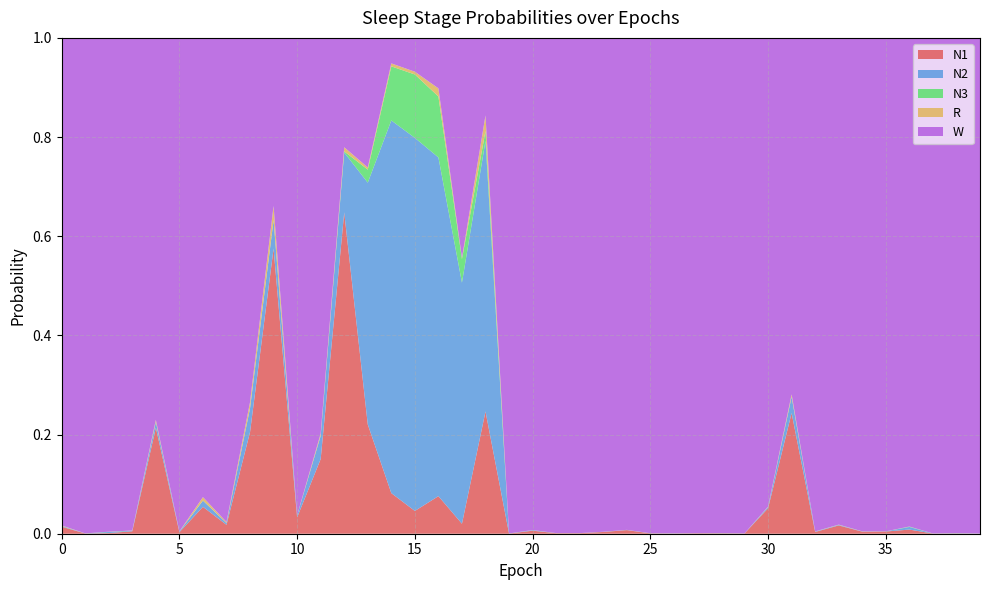

Reading right to left, what are all the values shown in this chart?

N1: 39=0.0	38=0.0	37=0.0	36=0.0	35=0.0	34=0.0	33=0.0	32=0.0	31=0.2	30=0.1	29=0.0	28=0.0	27=0.0	26=0.0	25=0.0	24=0.0	23=0.0	22=0.0	21=0.0	20=0.0	19=0.0	18=0.2	17=0.0	16=0.1	15=0.0	14=0.1	13=0.2	12=0.6	11=0.2	10=0.0	9=0.6	8=0.2	7=0.0	6=0.1	5=0.0	4=0.2	3=0.0	2=0.0	1=0.0	0=0.0
N2: 39=0.0	38=0.0	37=0.0	36=0.0	35=0.0	34=0.0	33=0.0	32=0.0	31=0.0	30=0.0	29=0.0	28=0.0	27=0.0	26=0.0	25=0.0	24=0.0	23=0.0	22=0.0	21=0.0	20=0.0	19=0.0	18=0.5	17=0.5	16=0.7	15=0.8	14=0.8	13=0.5	12=0.1	11=0.0	10=0.0	9=0.1	8=0.0	7=0.0	6=0.0	5=0.0	4=0.0	3=0.0	2=0.0	1=0.0	0=0.0
N3: 39=0.0	38=0.0	37=0.0	36=0.0	35=0.0	34=0.0	33=0.0	32=0.0	31=0.0	30=0.0	29=0.0	28=0.0	27=0.0	26=0.0	25=0.0	24=0.0	23=0.0	22=0.0	21=0.0	20=0.0	19=0.0	18=0.0	17=0.0	16=0.1	15=0.1	14=0.1	13=0.0	12=0.0	11=0.0	10=0.0	9=0.0	8=0.0	7=0.0	6=0.0	5=0.0	4=0.0	3=0.0	2=0.0	1=0.0	0=0.0
R: 39=0.0	38=0.0	37=0.0	36=0.0	35=0.0	34=0.0	33=0.0	32=0.0	31=0.0	30=0.0	29=0.0	28=0.0	27=0.0	26=0.0	25=0.0	24=0.0	23=0.0	22=0.0	21=0.0	20=0.0	19=0.0	18=0.0	17=0.0	16=0.0	15=0.0	14=0.0	13=0.0	12=0.0	11=0.0	10=0.0	9=0.0	8=0.0	7=0.0	6=0.0	5=0.0	4=0.0	3=0.0	2=0.0	1=0.0	0=0.0
W: 39=1.0	38=1.0	37=1.0	36=1.0	35=1.0	34=1.0	33=1.0	32=1.0	31=0.7	30=0.9	29=1.0	28=1.0	27=1.0	26=1.0	25=1.0	24=1.0	23=1.0	22=1.0	21=1.0	20=1.0	19=1.0	18=0.2	17=0.4	16=0.1	15=0.1	14=0.1	13=0.3	12=0.2	11=0.8	10=1.0	9=0.3	8=0.7	7=1.0	6=0.9	5=1.0	4=0.8	3=1.0	2=1.0	1=1.0	0=1.0